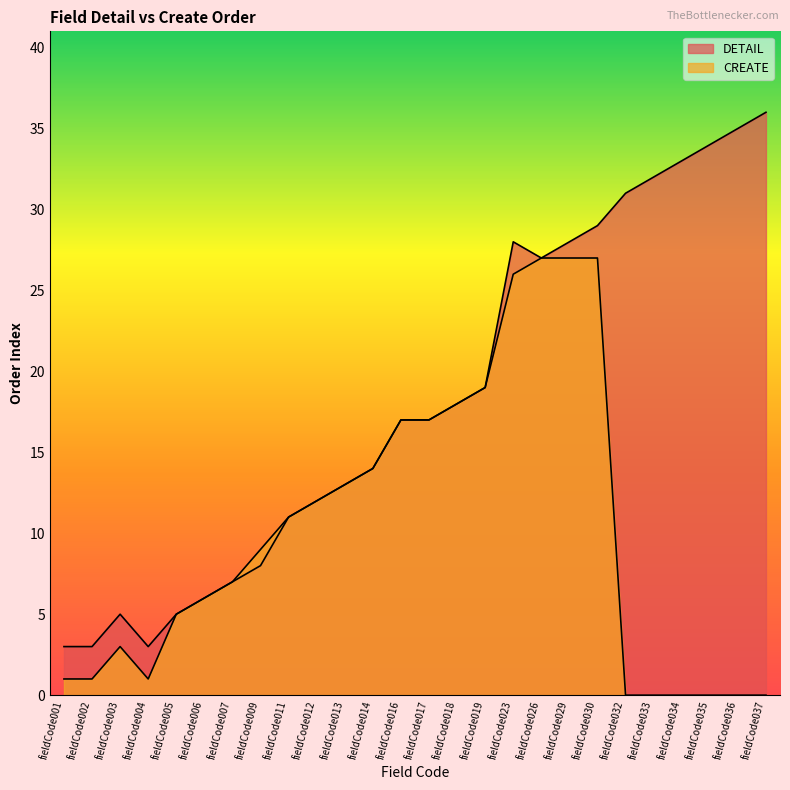

The value of CREATE at fieldCode007 is 4. True or false?

False